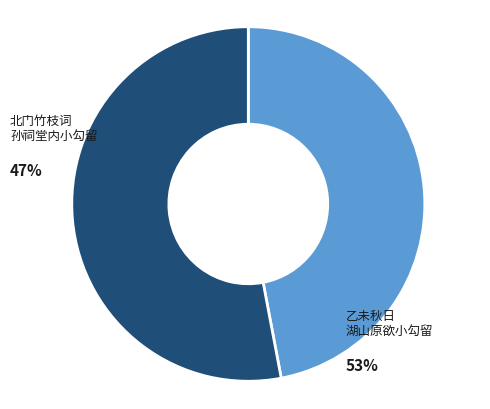

Count the number of slices in the pie.

2